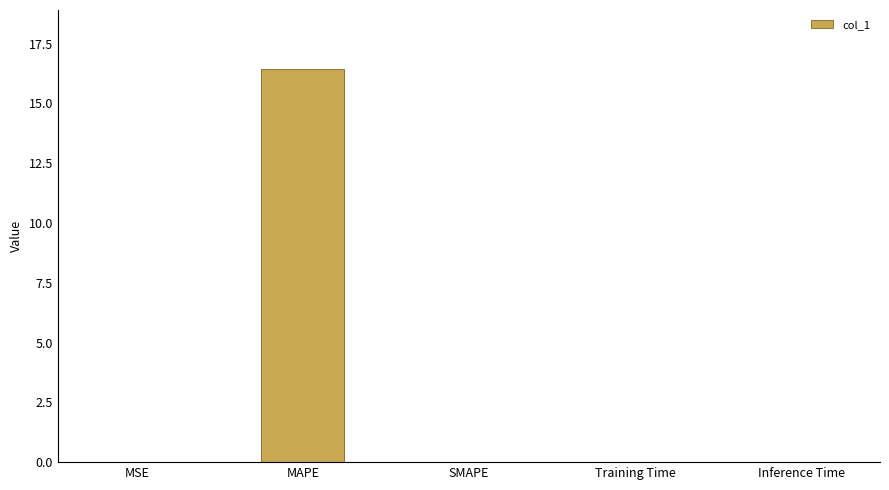

Which label corresponds to the largest value in the chart?

MAPE